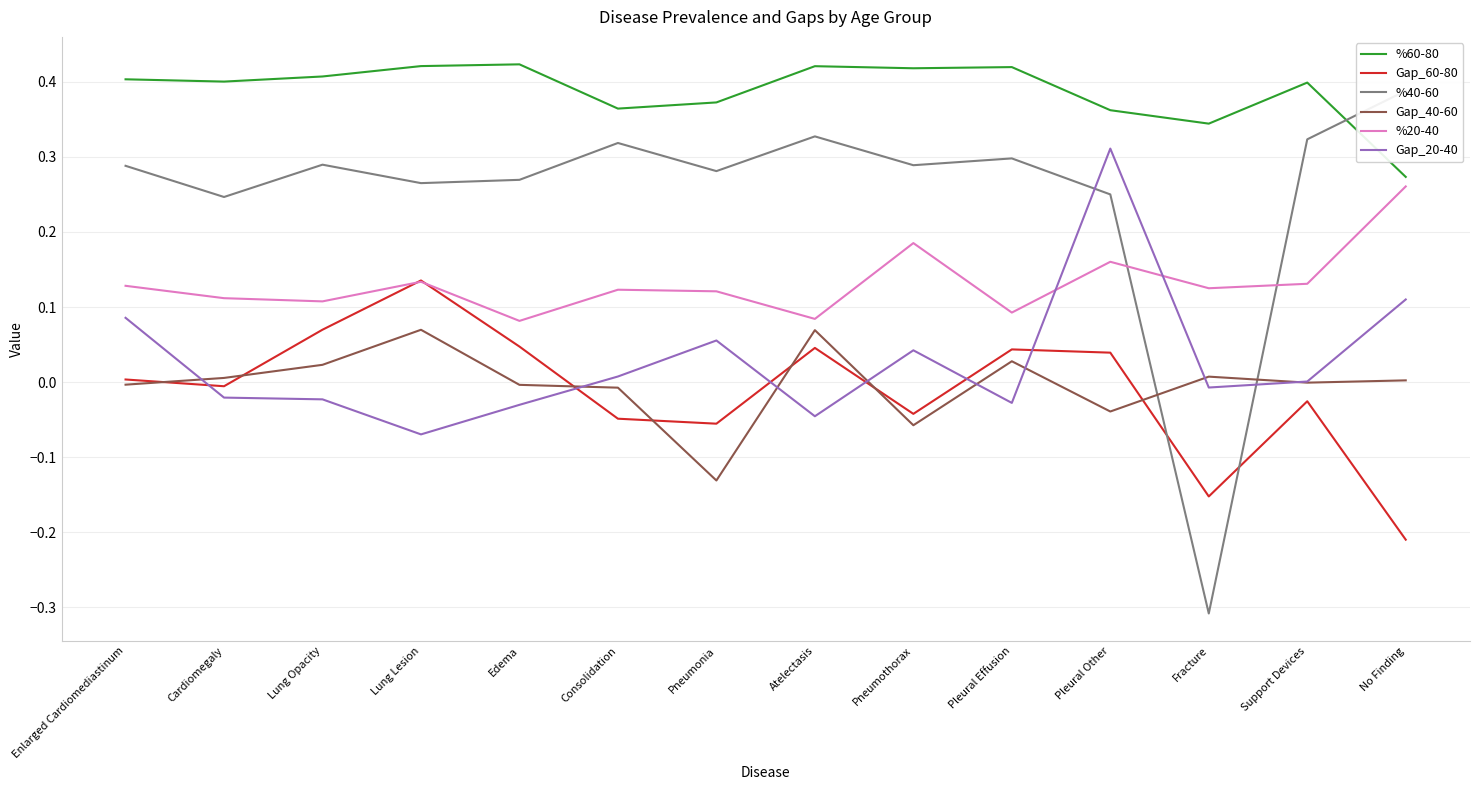

What is the lowest value of the Gap_20-40 series?

-0.1